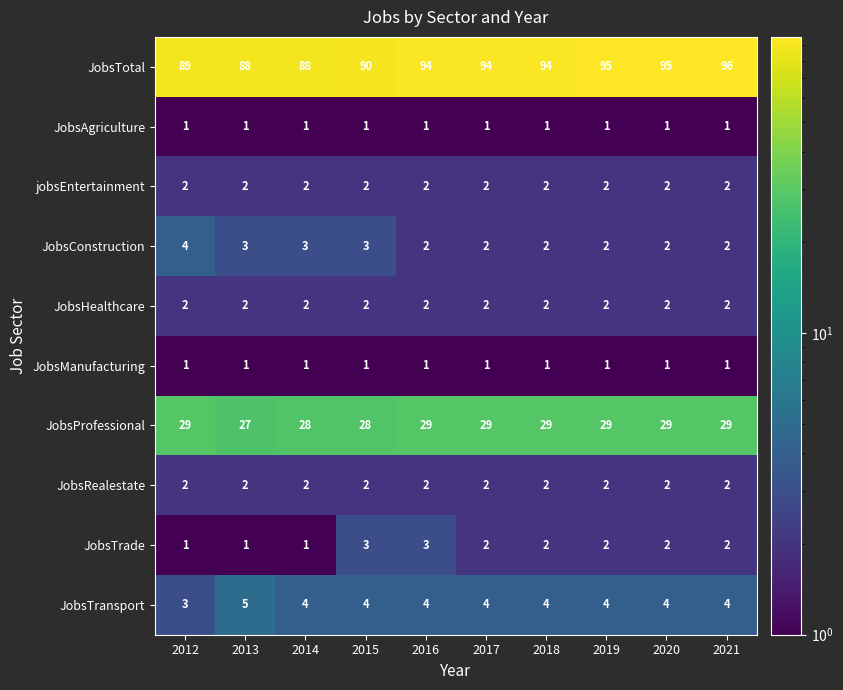

What is the spread (max minus min) of values at 2020?

94